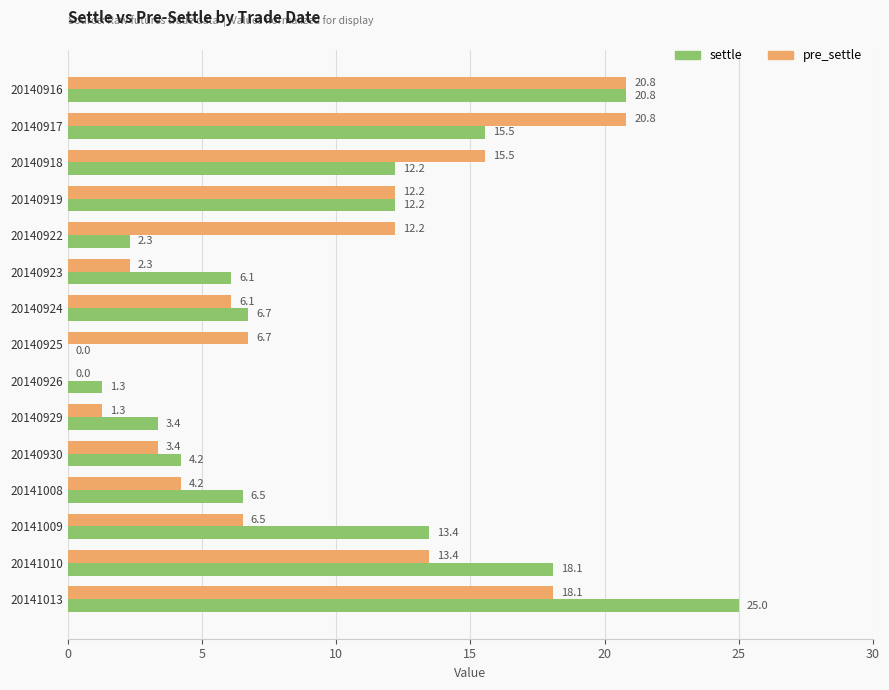

What is the average value of the pre_settle series?

9.6